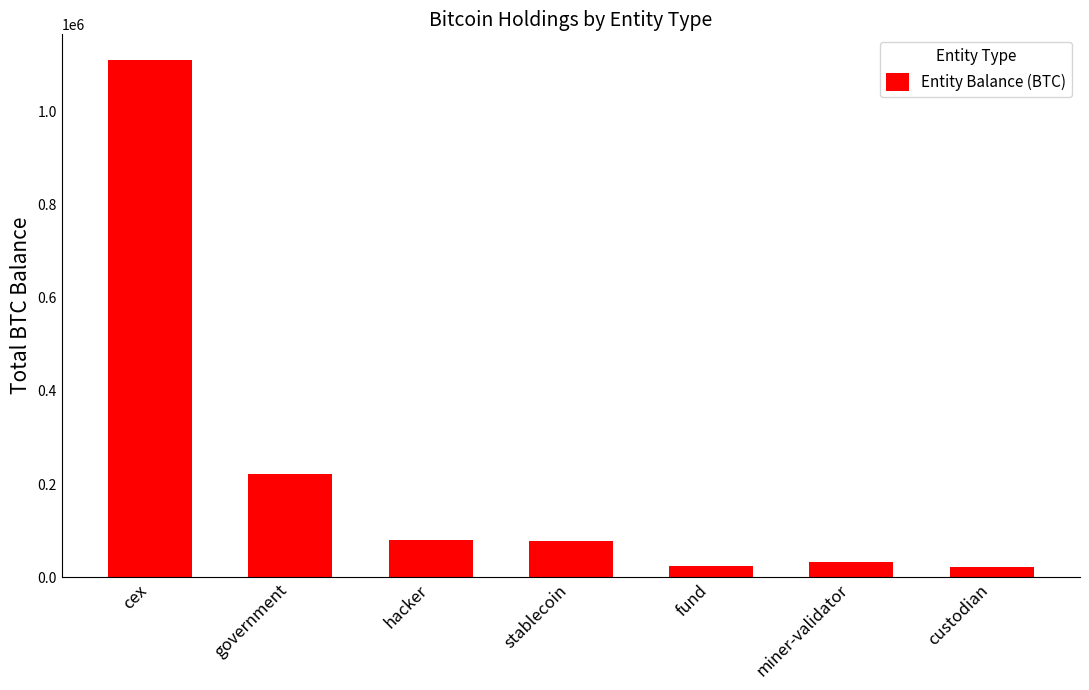

Count the number of categories in the chart.

7